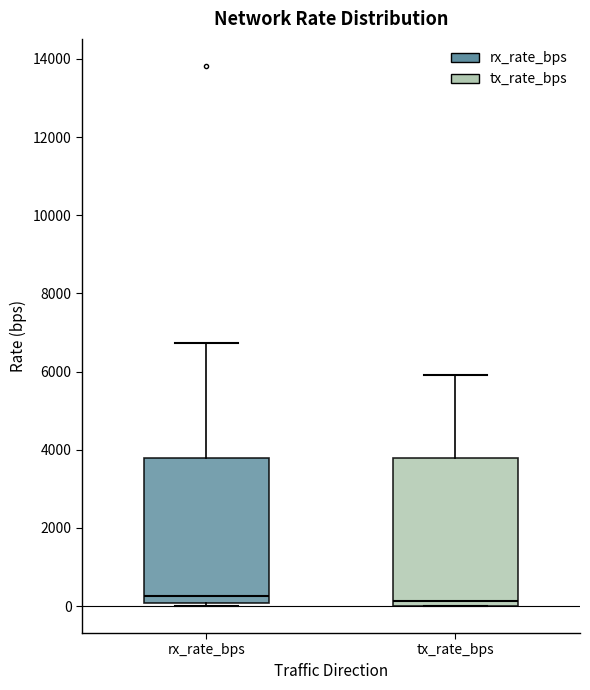

Reading left to right, read every box against the y-axis: the position of its median line, the range the box covers, and the ends of its whiskers. The values are not printed on the chart, so give them approximately, as read against the axis.

rx_rate_bps: median 200, box 0 to 3800, whiskers 0 (just below the box's lower edge) to 6800
tx_rate_bps: median 200, box 0 to 3800, whiskers 0 to 6000